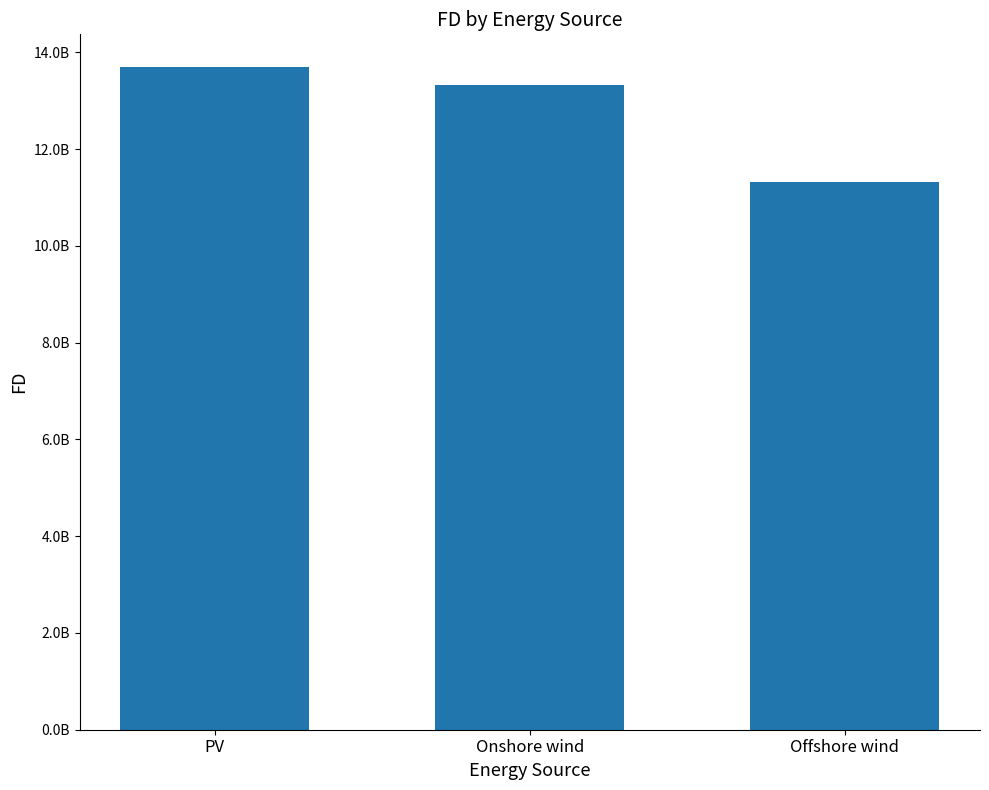

Rank the categories by value from highest to lowest.

PV, Onshore wind, Offshore wind